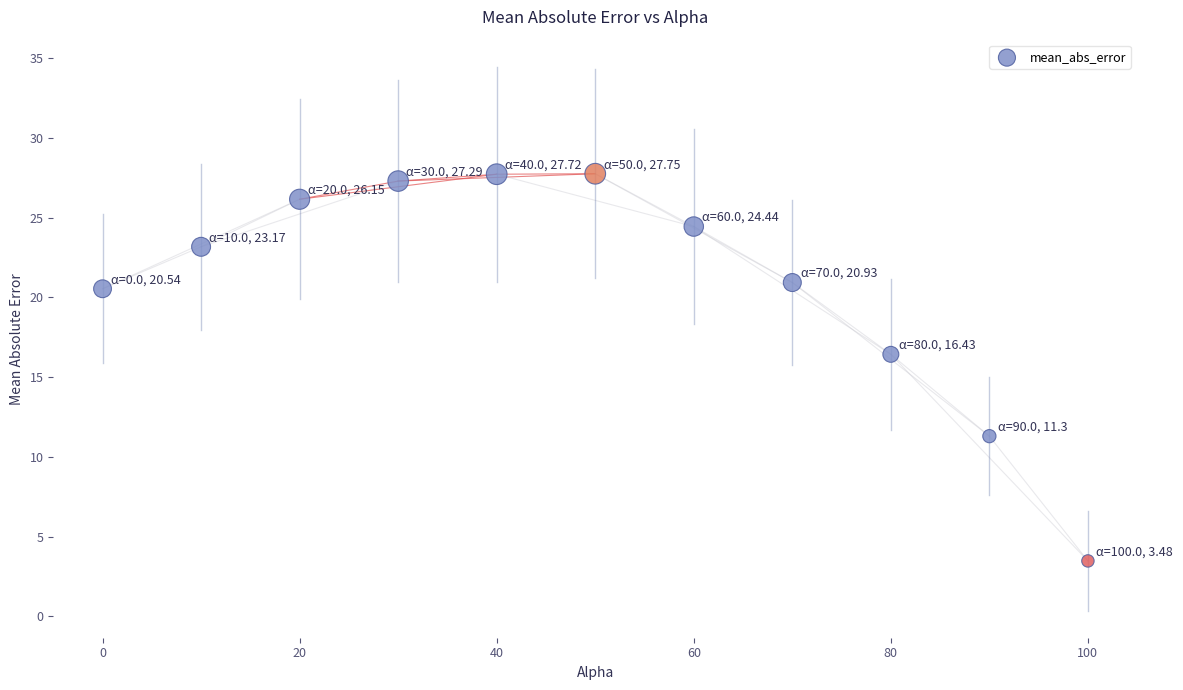

What is the average X value?

50.0